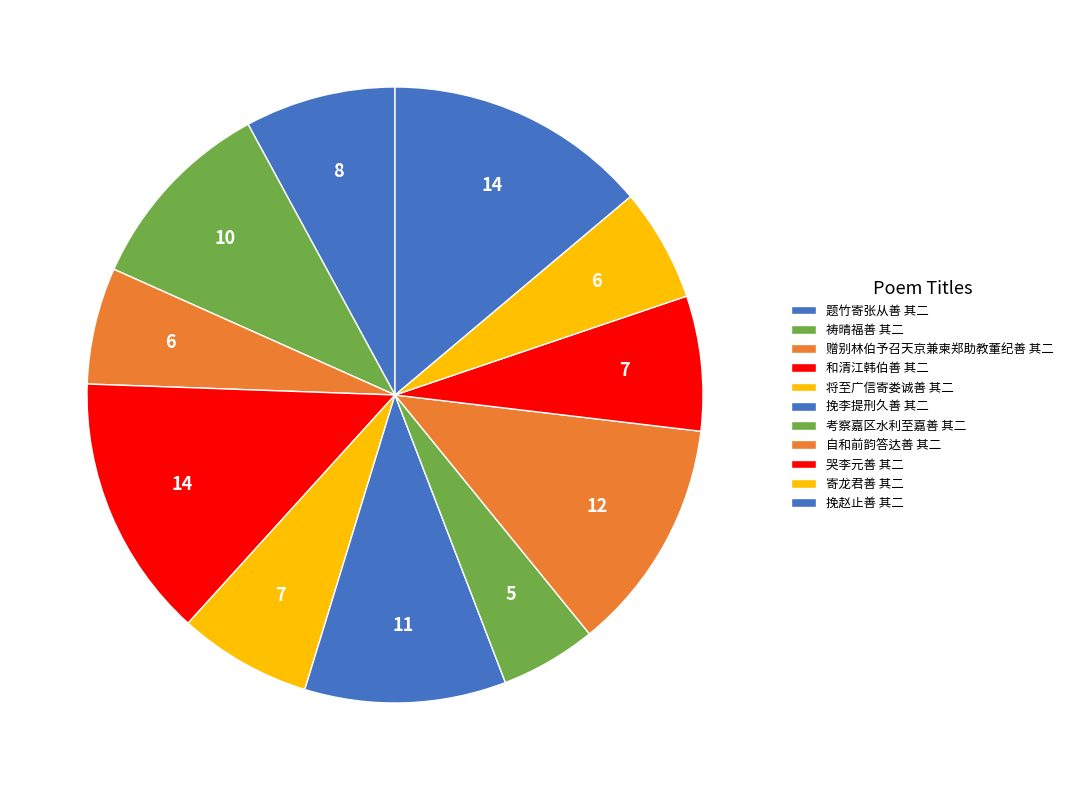

Rank the categories by value from highest to lowest.

挽赵止善 其二, 和清江韩伯善 其二, 自和前韵答达善 其二, 挽李提刑久善 其二, 祷晴福善 其二, 题竹寄张从善 其二, 哭李元善 其二, 将至广信寄娄诚善 其二, 赠别林伯予召天京兼柬郑助教董纪善 其二, 寄龙君善 其二, 考察嘉区水利至嘉善 其二